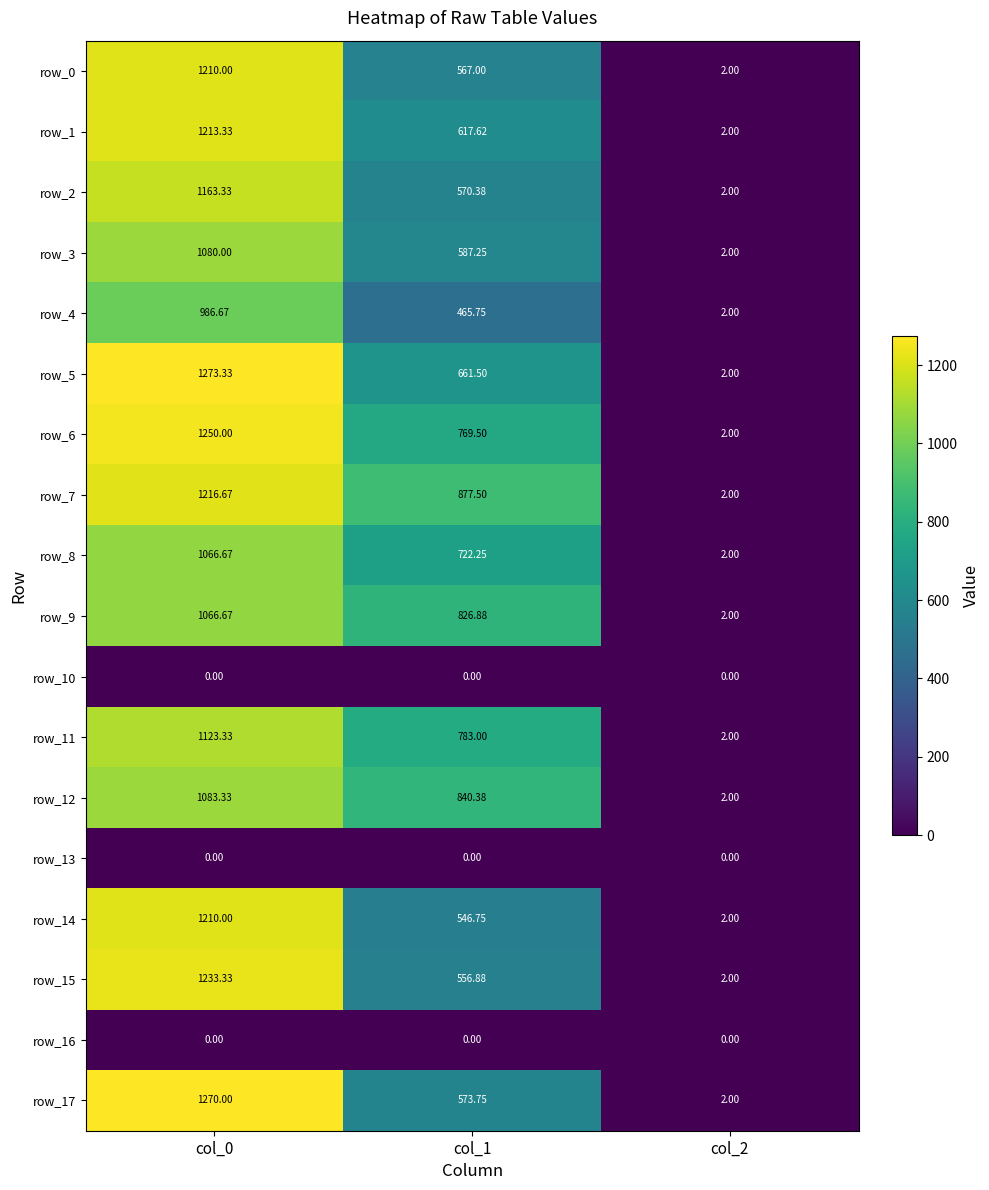

What is the sum of the row_12 values at col_1 and col_0?

1923.7